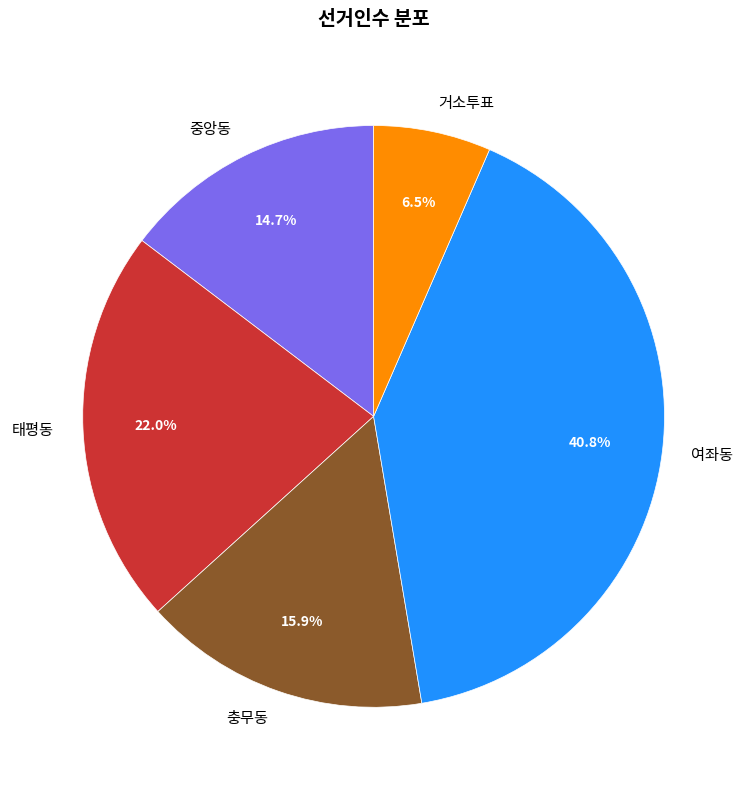

Which slice is the largest?

여좌동